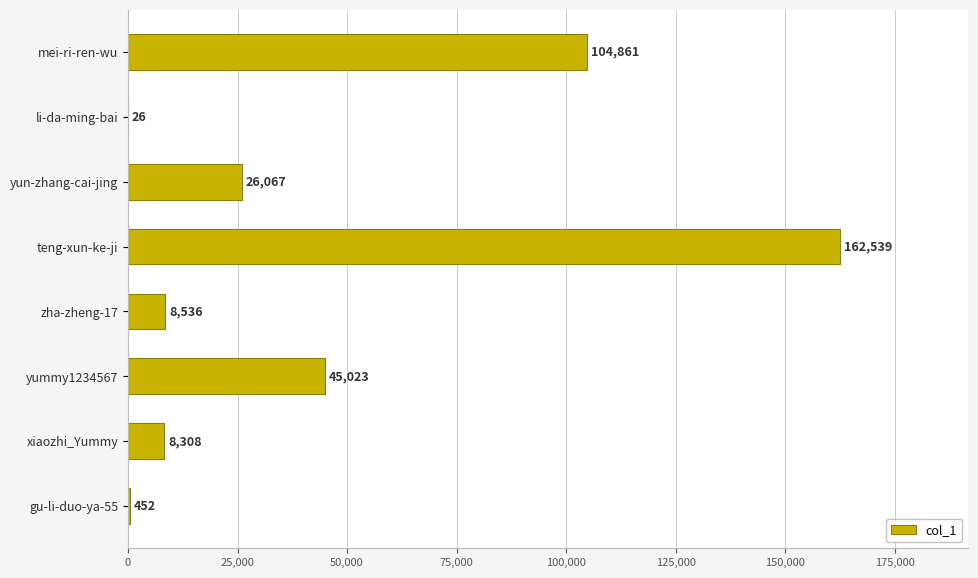

Does the chart contain stacked bars?

No